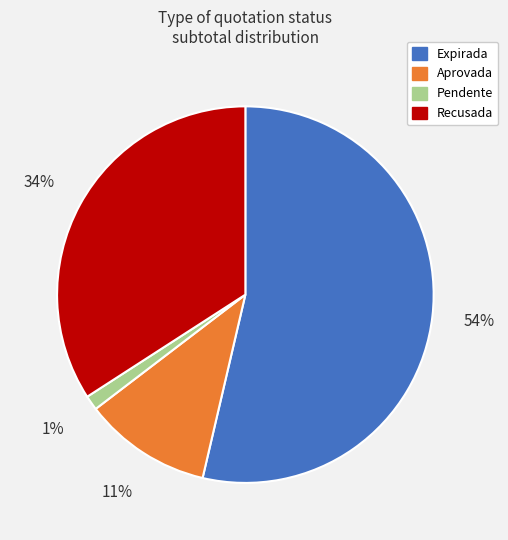

Is there a majority slice in this chart?

Yes